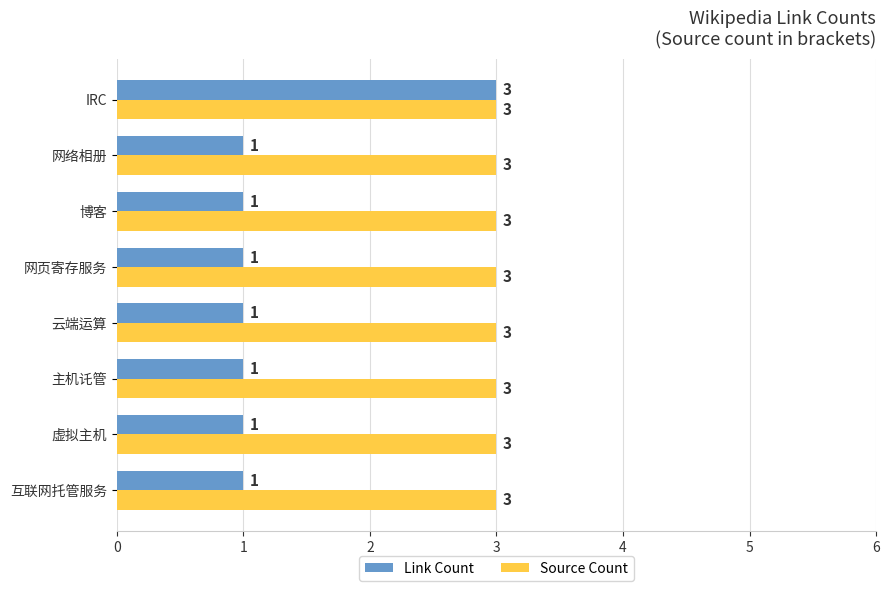

List the series in order of their overall mean, highest first.

Source Count, Link Count